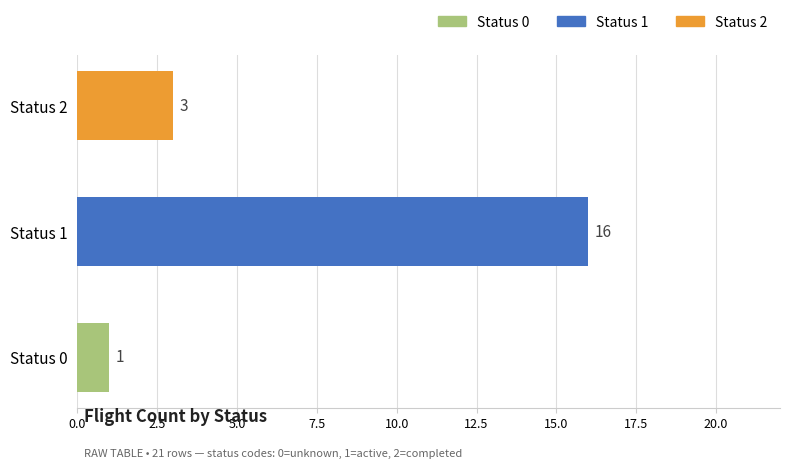

Are the bars horizontal?

Yes